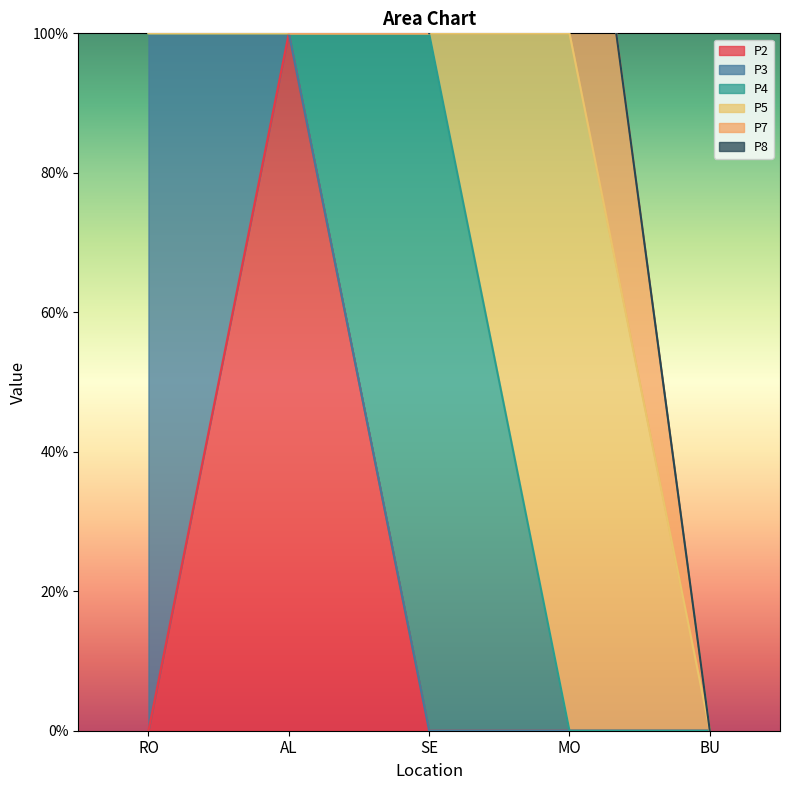

At which label is P4 closest to 0?

RO